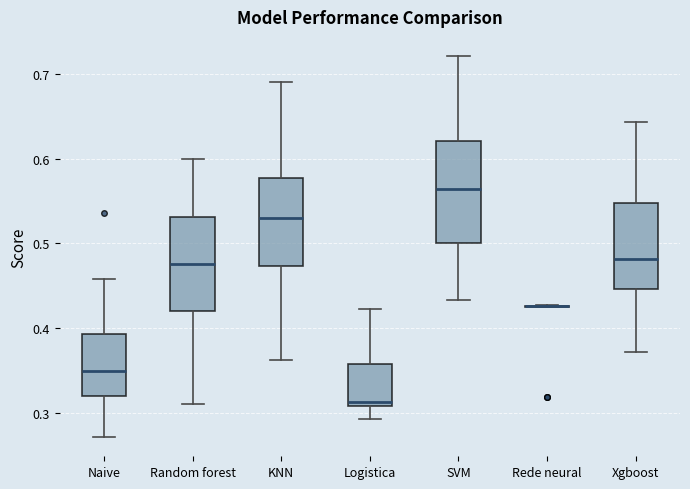

Reading left to right, read every box against the y-axis: the position of its median line, the range the box covers, and the ends of its whiskers. The values are not printed on the chart, so give them approximately, as read against the axis.

Naive: median 0.35, box 0.32 to 0.39, whiskers 0.27 to 0.46
Random forest: median 0.48, box 0.42 to 0.53, whiskers 0.31 to 0.60
KNN: median 0.53, box 0.47 to 0.58, whiskers 0.36 to 0.69
Logistica: median 0.31 (just above the box's lower edge), box 0.31 to 0.36, whiskers 0.29 to 0.42
SVM: median 0.56, box 0.50 to 0.62, whiskers 0.43 to 0.72
Rede neural: box collapsed to a line at 0.43, whiskers 0.43 to 0.43
Xgboost: median 0.48, box 0.45 to 0.55, whiskers 0.37 to 0.64